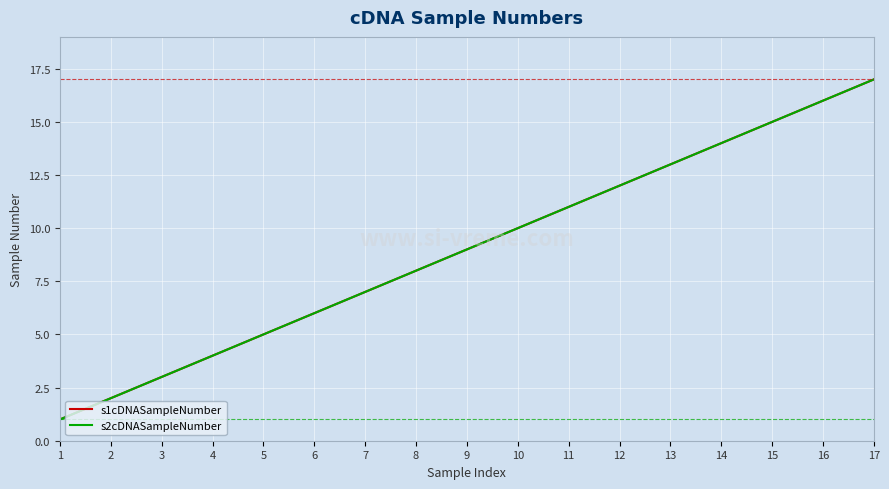

Is the value of s2cDNASampleNumber at 8 greater than the value of s1cDNASampleNumber at 14?

No